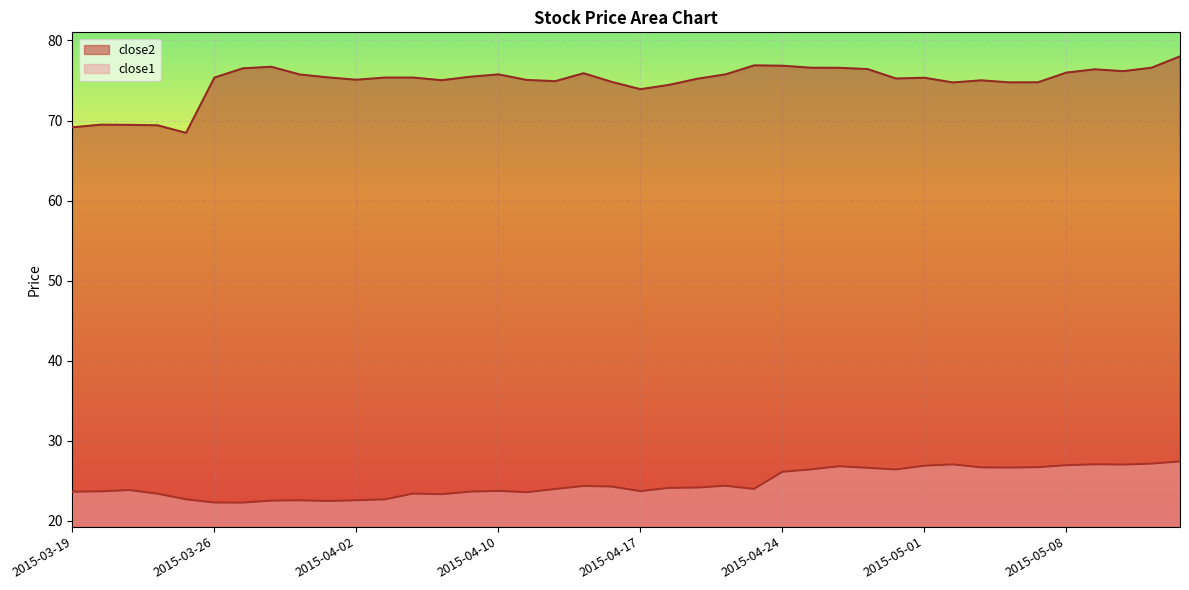

Which series has the largest range (max minus min)?

close2